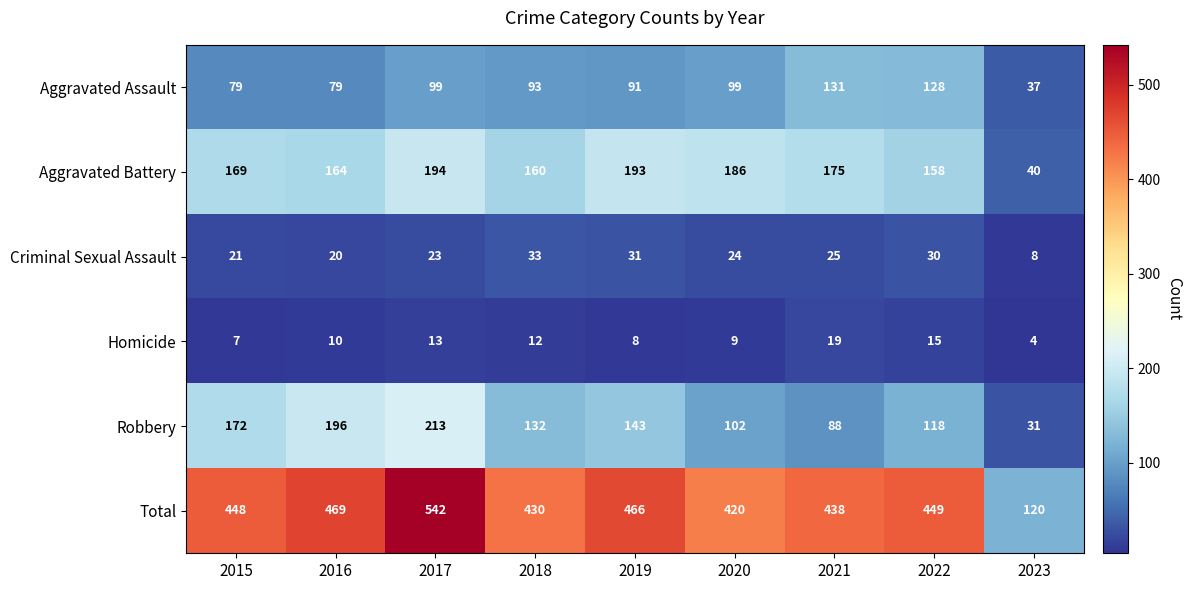

At which label does Criminal Sexual Assault first exceed 24?

2018